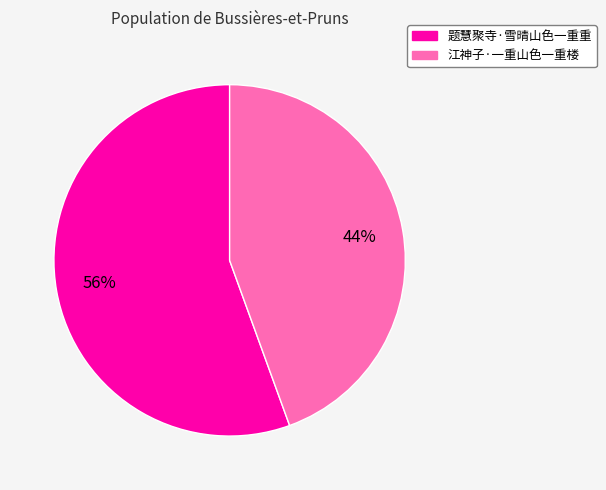

What is the majority slice?

题慧聚寺·雪晴山色一重重